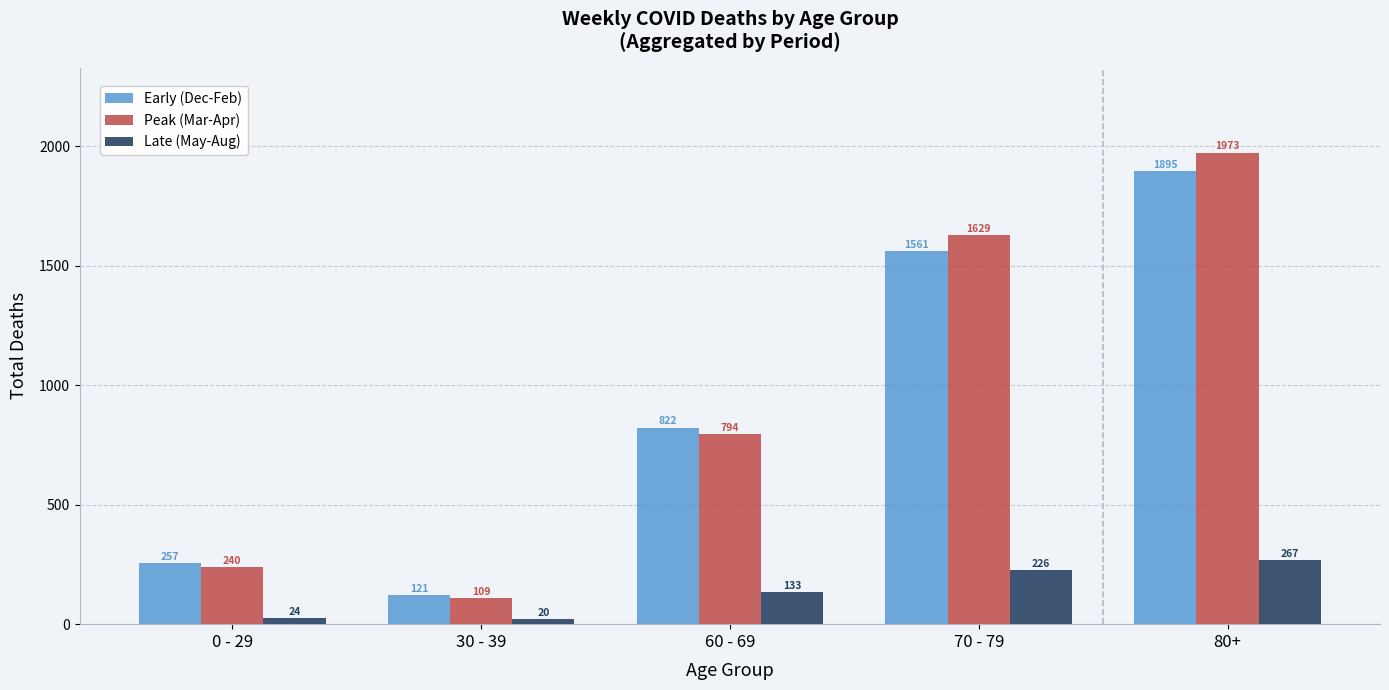

Reading left to right, extract all data points from this chart.

Early (Dec-Feb): 0 - 29=257	30 - 39=121	60 - 69=822	70 - 79=1561	80+=1895
Peak (Mar-Apr): 0 - 29=240	30 - 39=109	60 - 69=794	70 - 79=1629	80+=1973
Late (May-Aug): 0 - 29=24	30 - 39=20	60 - 69=133	70 - 79=226	80+=267